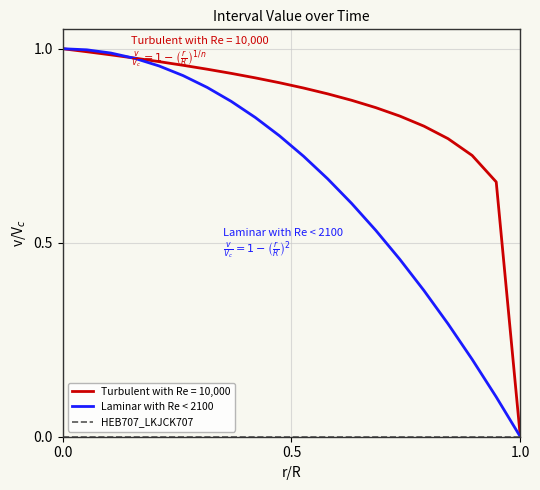

Which series has the largest total across all categories?

Turbulent with Re = 10,000